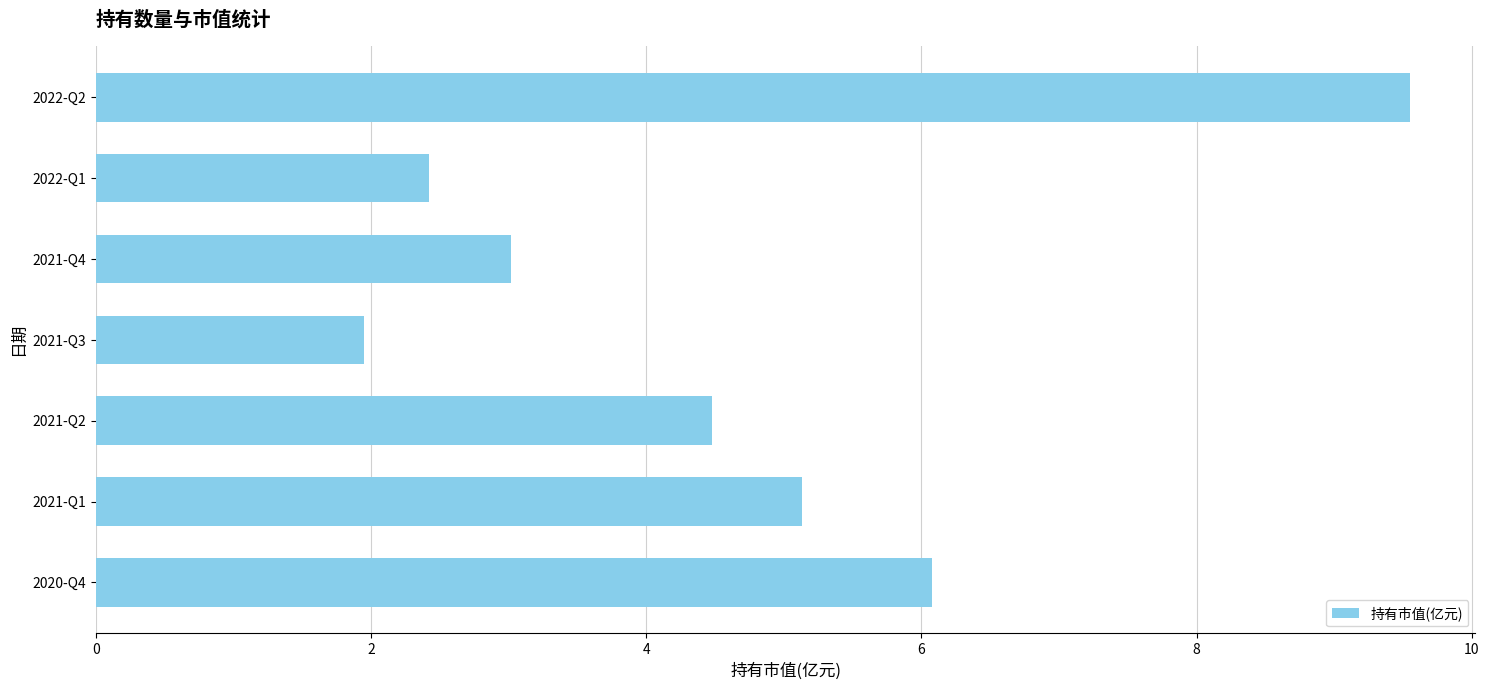

Rank the categories by value from lowest to highest.

2021-Q3, 2022-Q1, 2021-Q4, 2021-Q2, 2021-Q1, 2020-Q4, 2022-Q2